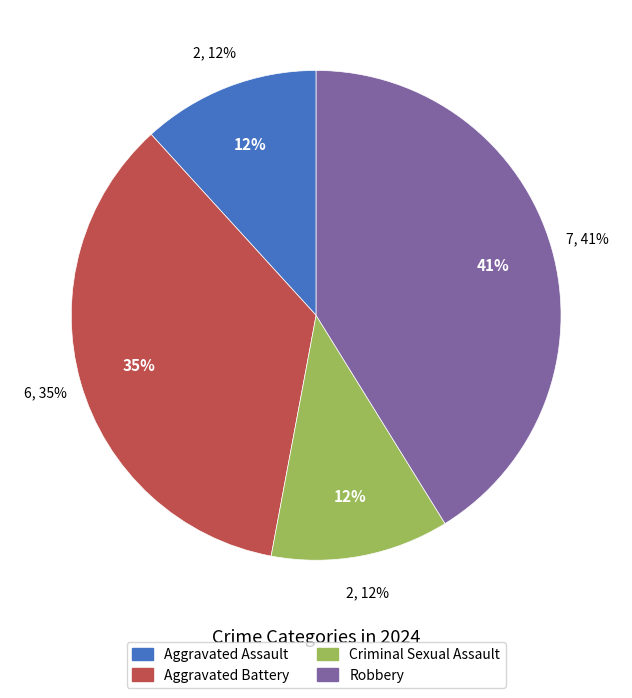

Which slice is the largest?

Robbery